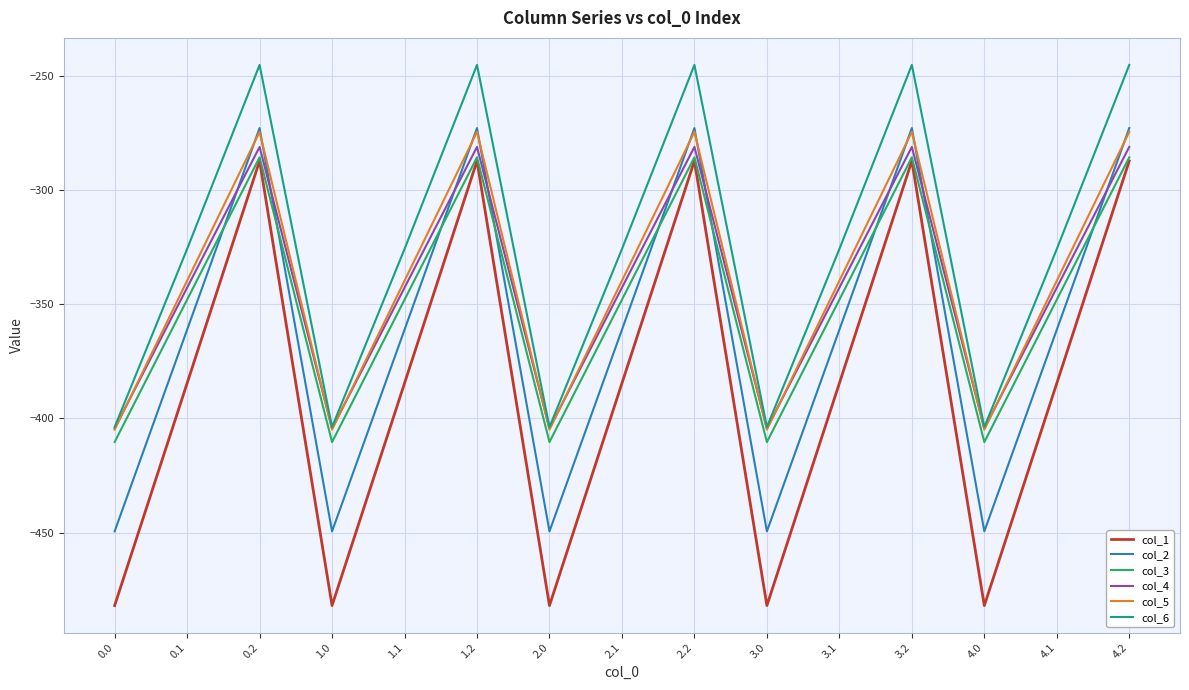

Where is the first local minimum for col_6?

1.0